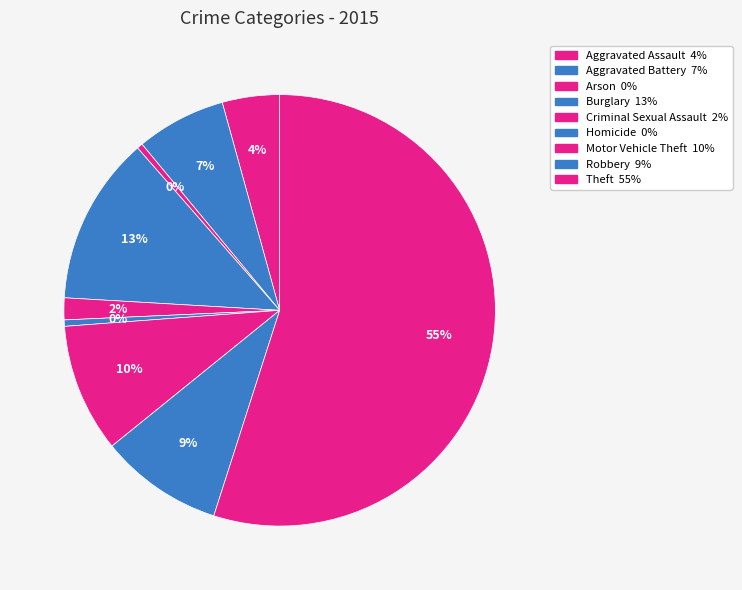

Approximately how many times larger is the value at Motor Vehicle Theft compared to Burglary?

0.8